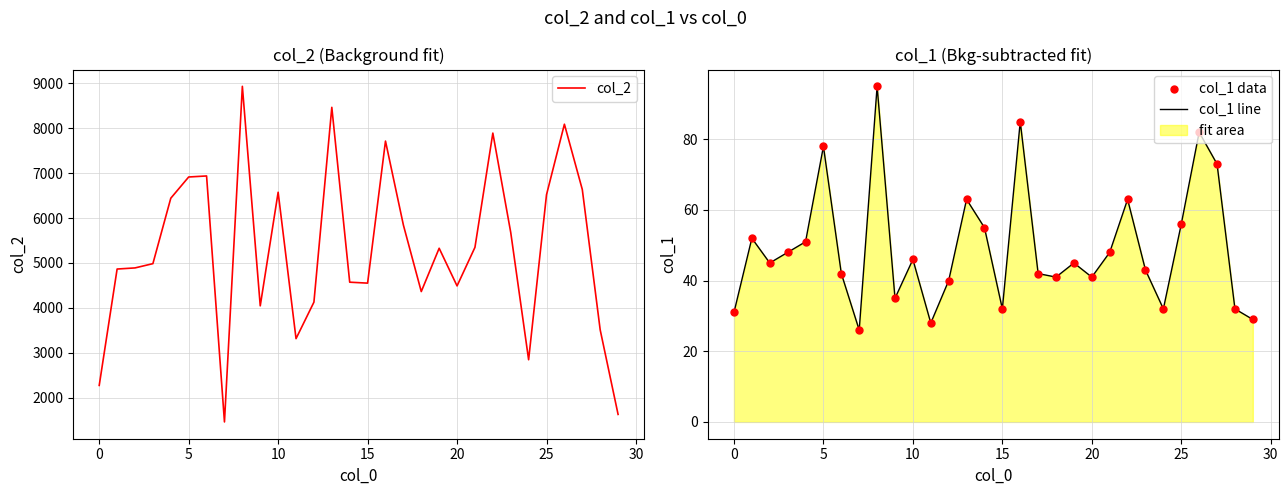

True or false: col_1 line has a value of 78 at 5.

True